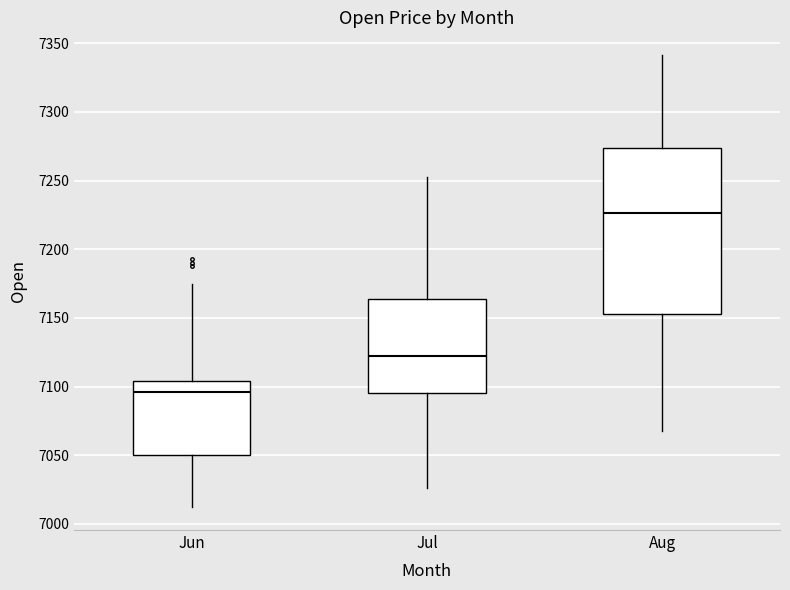

Reading left to right, read every box against the y-axis: the position of its median line, the range the box covers, and the ends of its whiskers. The values are not printed on the chart, so give them approximately, as read against the axis.

Jun: median 7095, box 7050 to 7105, whiskers 7010 to 7175
Jul: median 7120, box 7095 to 7165, whiskers 7025 to 7255
Aug: median 7225, box 7155 to 7275, whiskers 7070 to 7340